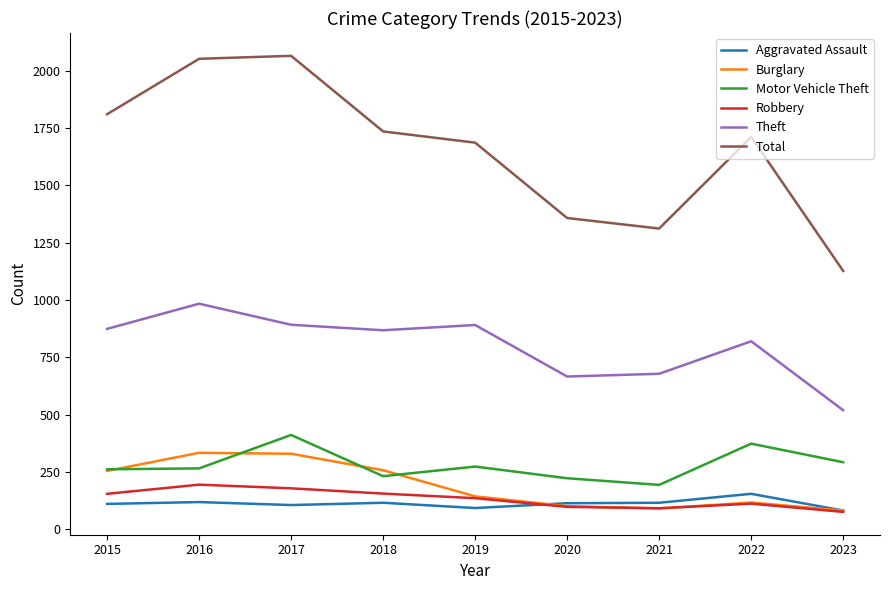

True or false: Robbery and Total cross at least once.

False